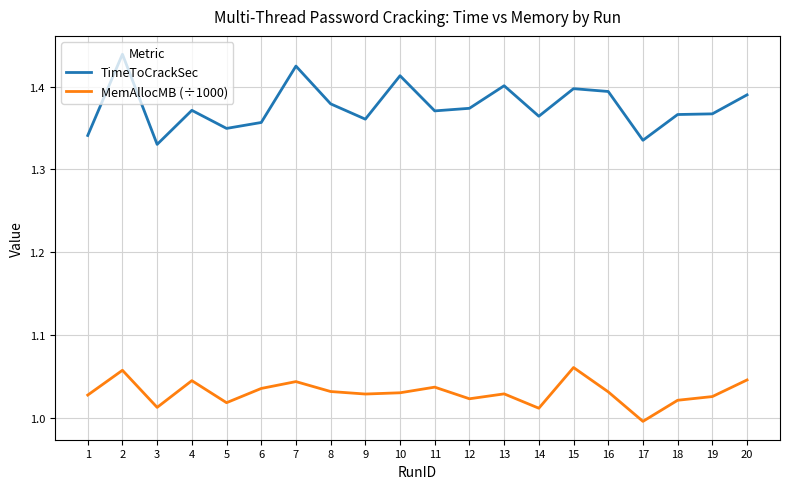

Is it true that TimeToCrackSec equals 2.2 at 2?

False